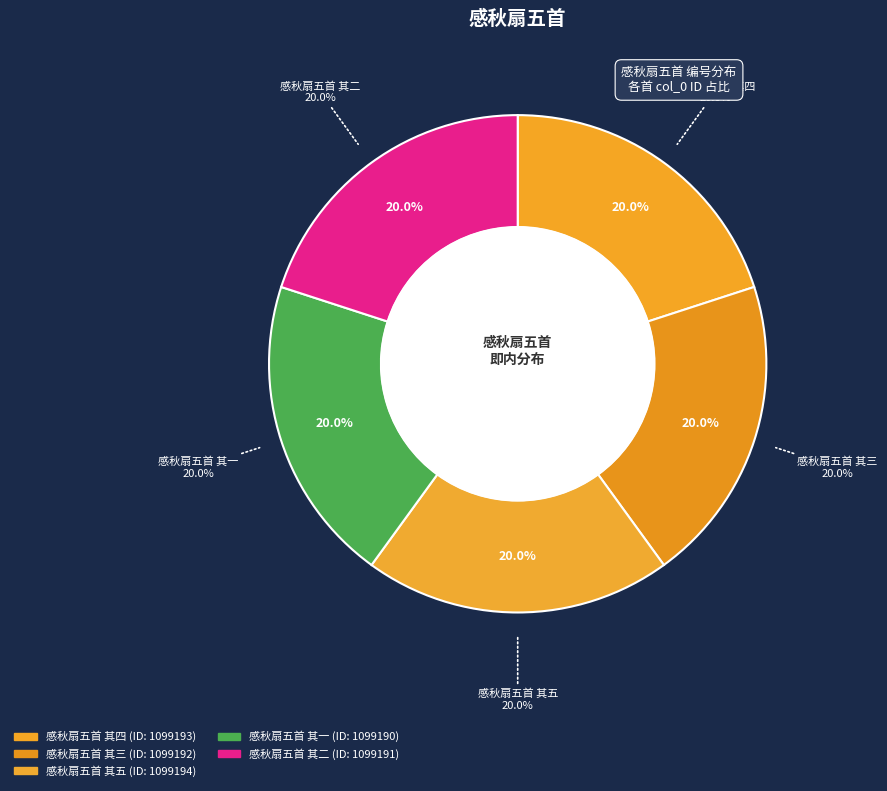

How many segments does this pie chart have?

5